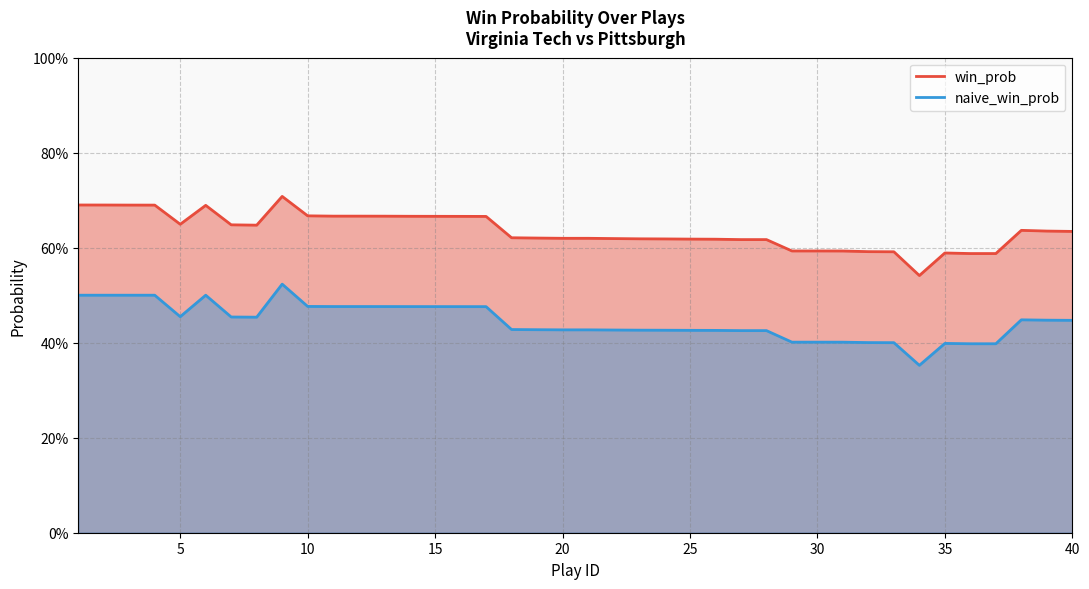

At which category does the chart reach its peak across all series?

9